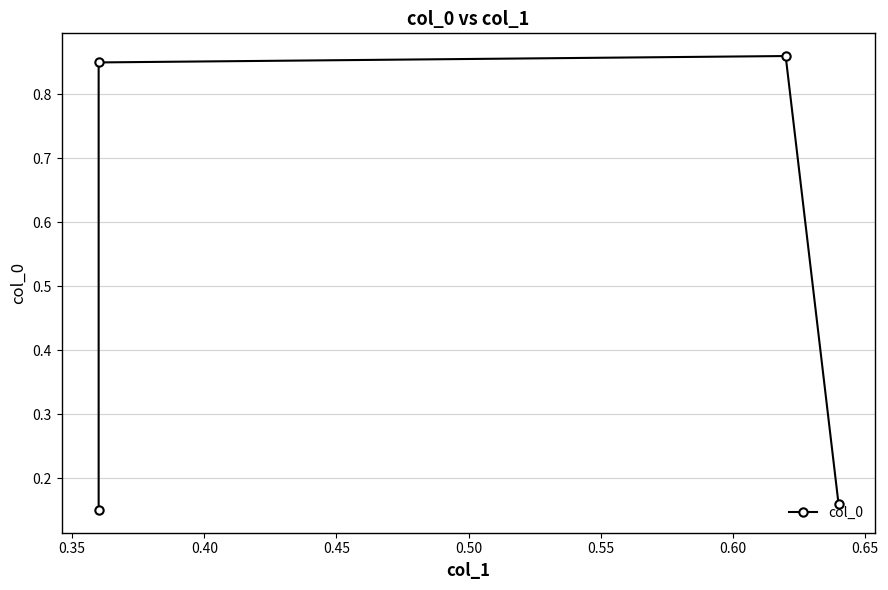

What is the maximum value shown in the chart?

0.9